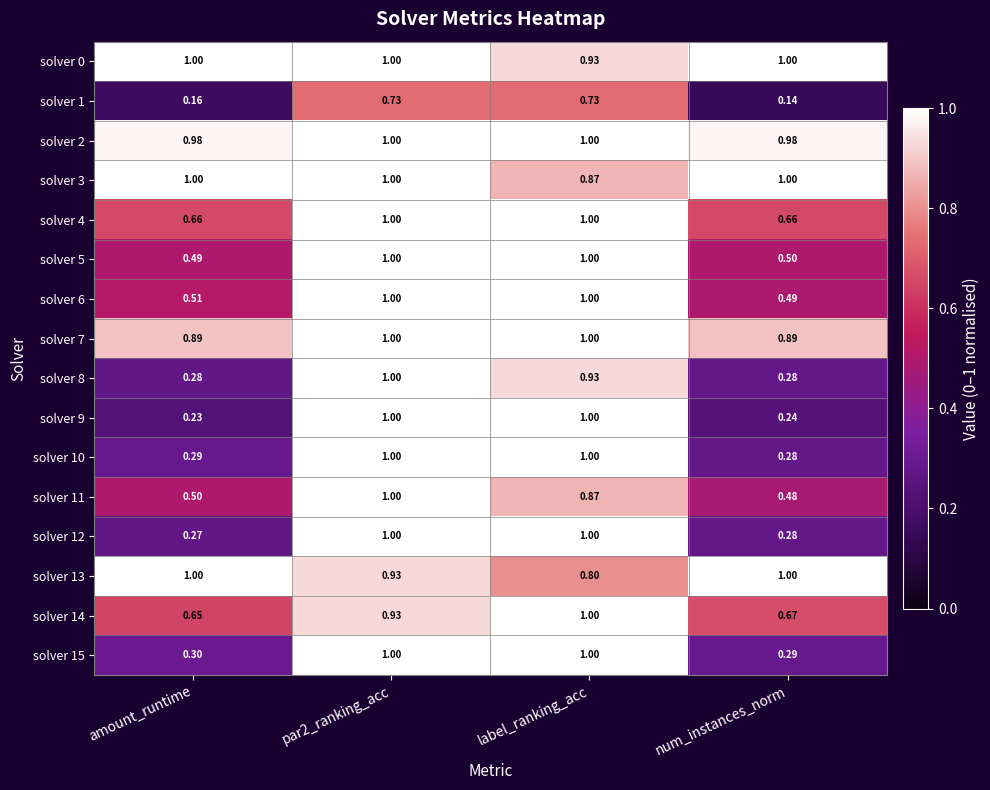

At which category does the chart reach its minimum across all series?

num_instances_norm